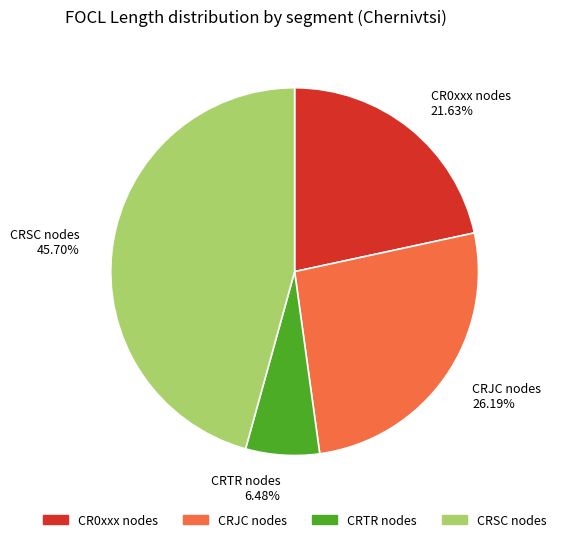

What is the ratio of the value at CR0xxx nodes to the value at CRJC nodes?

0.8